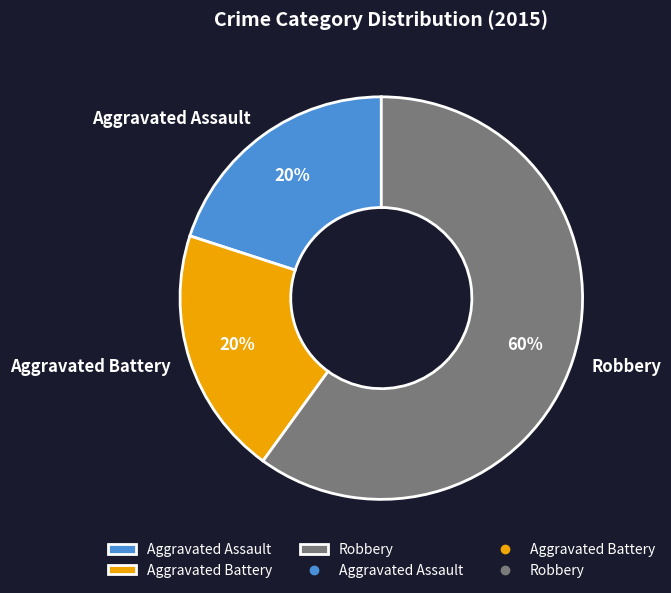

Combined, do Aggravated Assault and Robbery account for over 50%?

Yes